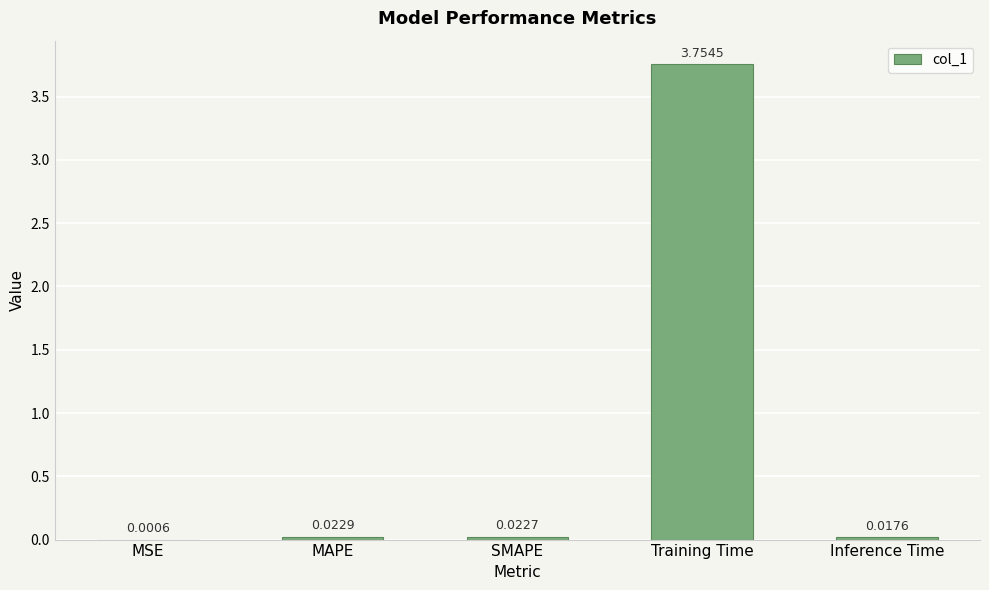

Which category has the highest value across all series?

Training Time